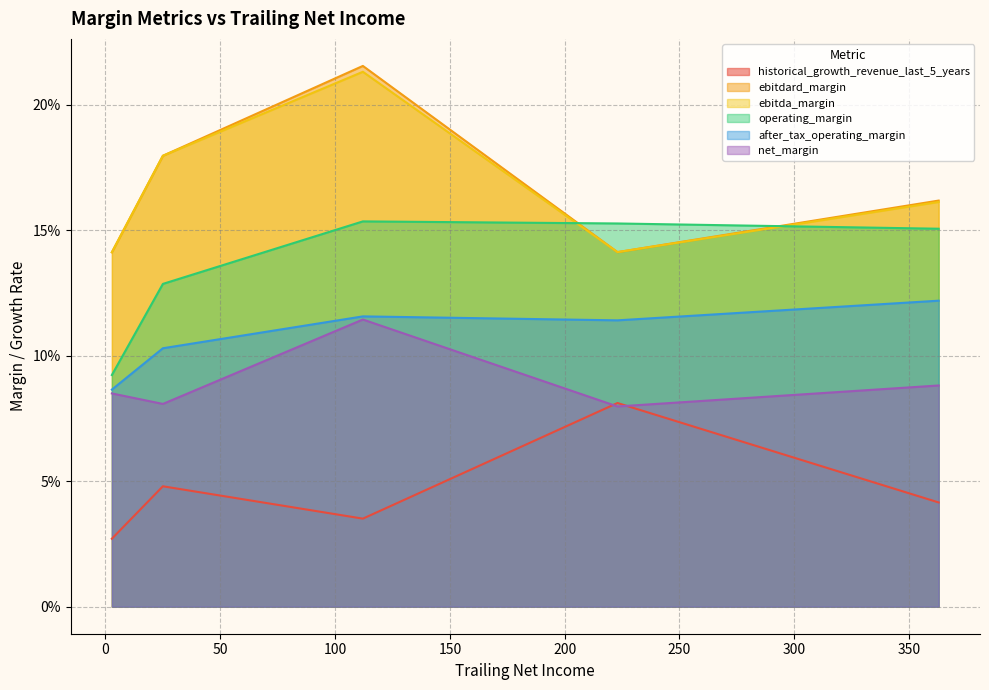

What are all the series names shown in the legend?

historical_growth_revenue_last_5_years, ebitdard_margin, ebitda_margin, operating_margin, after_tax_operating_margin, net_margin